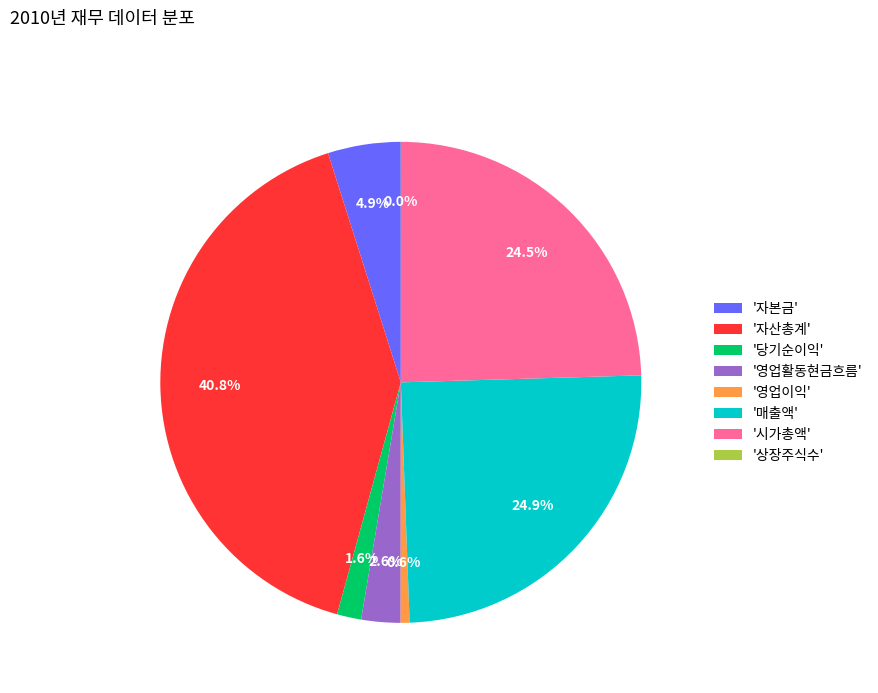

Which category has the biggest portion of the pie?

'자산총계'